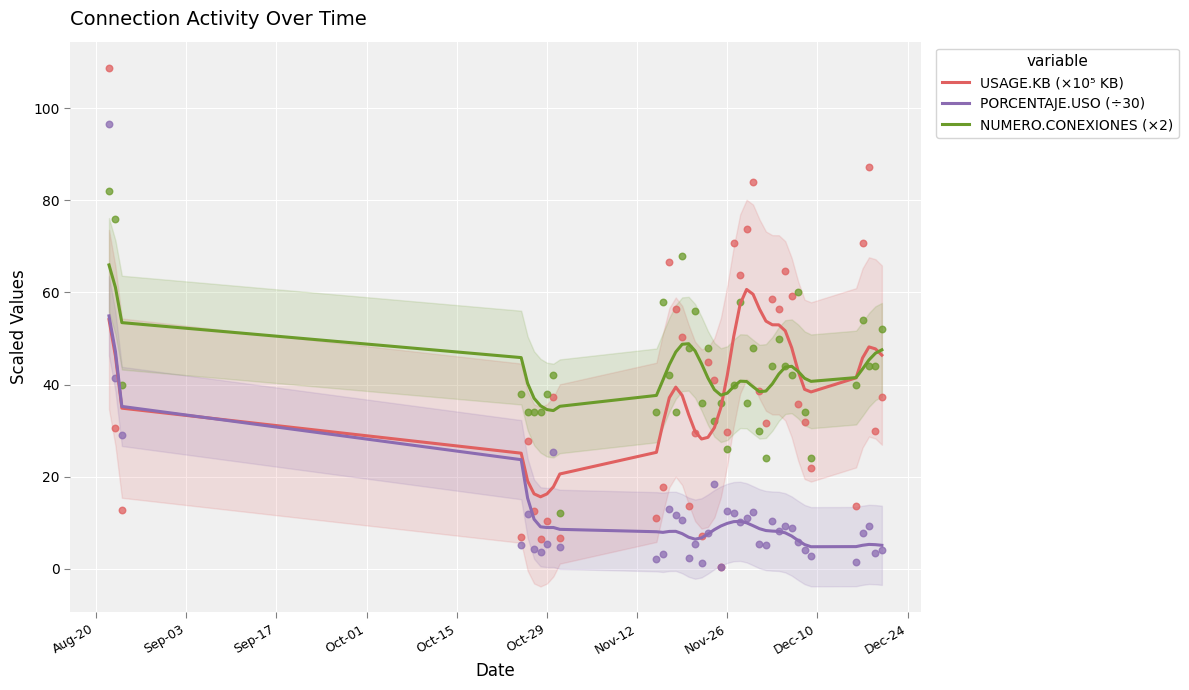

Which series reaches the maximum Y coordinate?

NUMERO.CONEXIONES (×2)